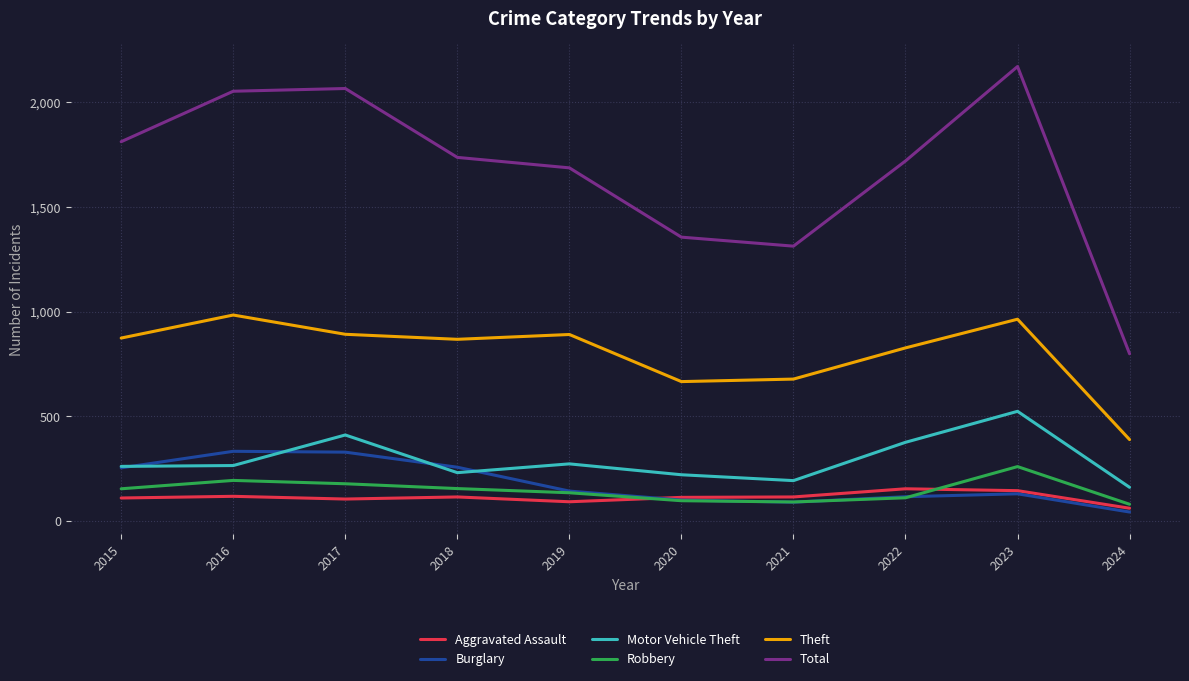

True or false: Robbery and Total intersect in this chart.

False